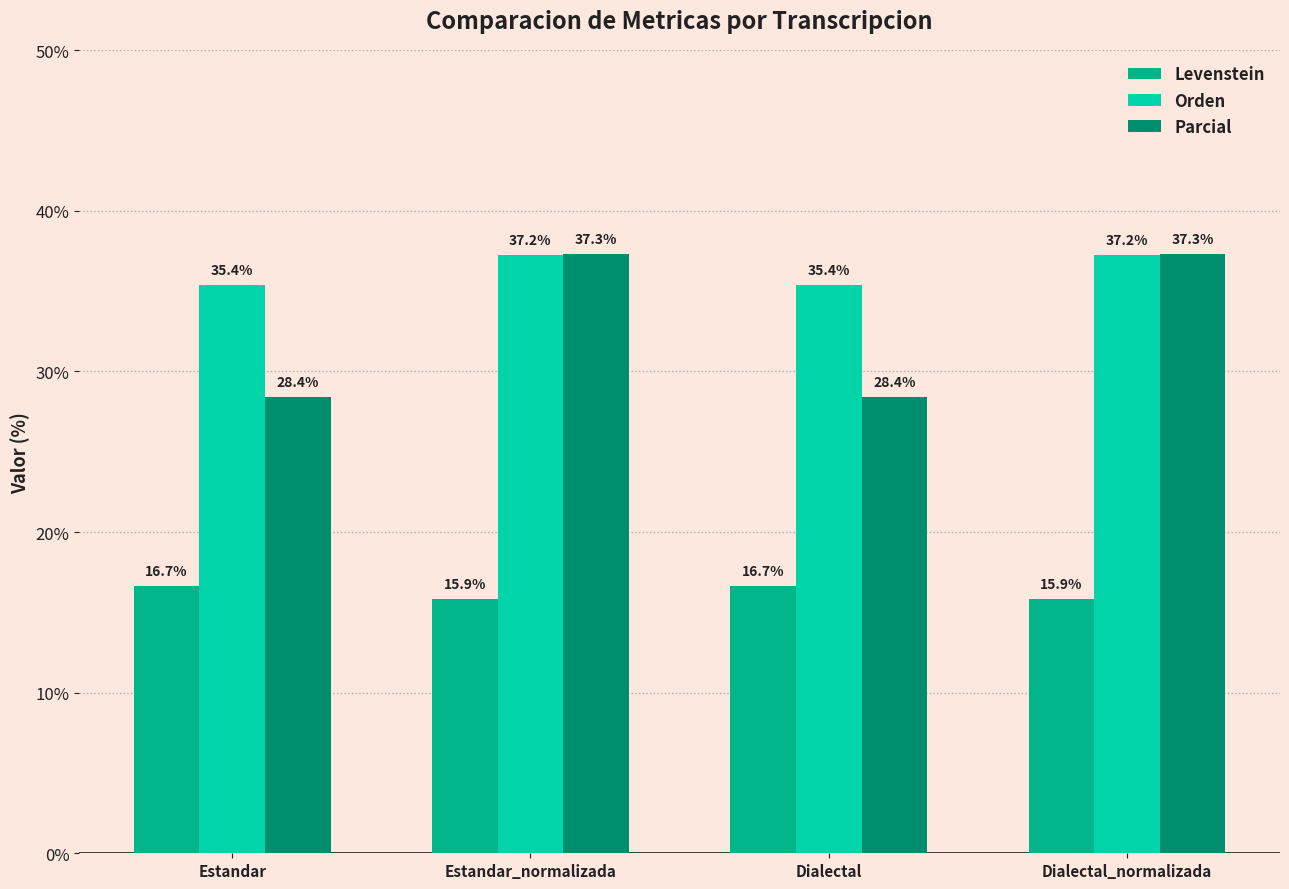

Which series has the widest spread of values?

Parcial